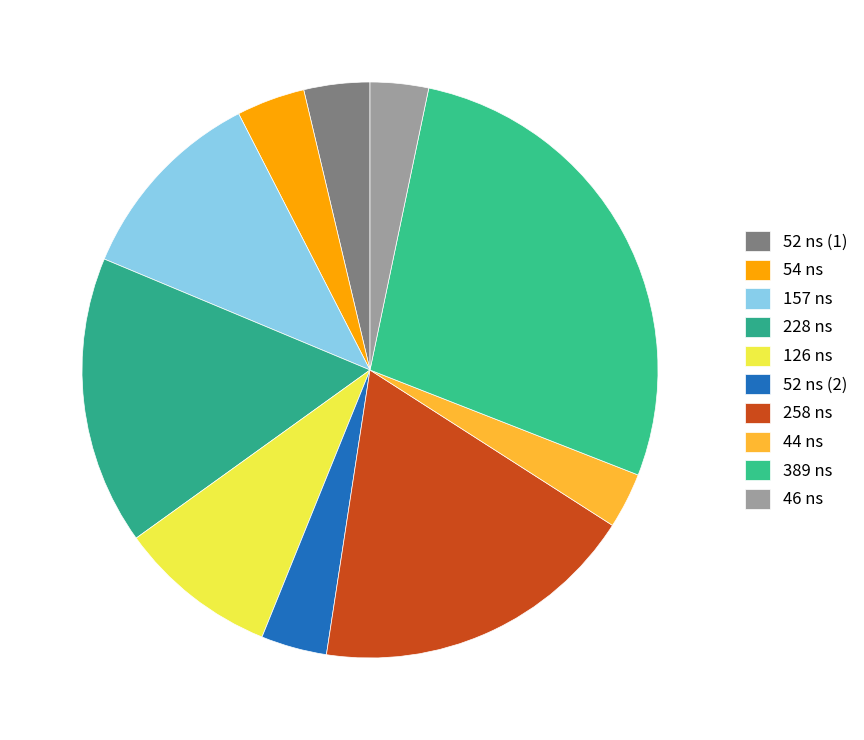

To the nearest percent, what percentage of the pie is 228 ns?

16%